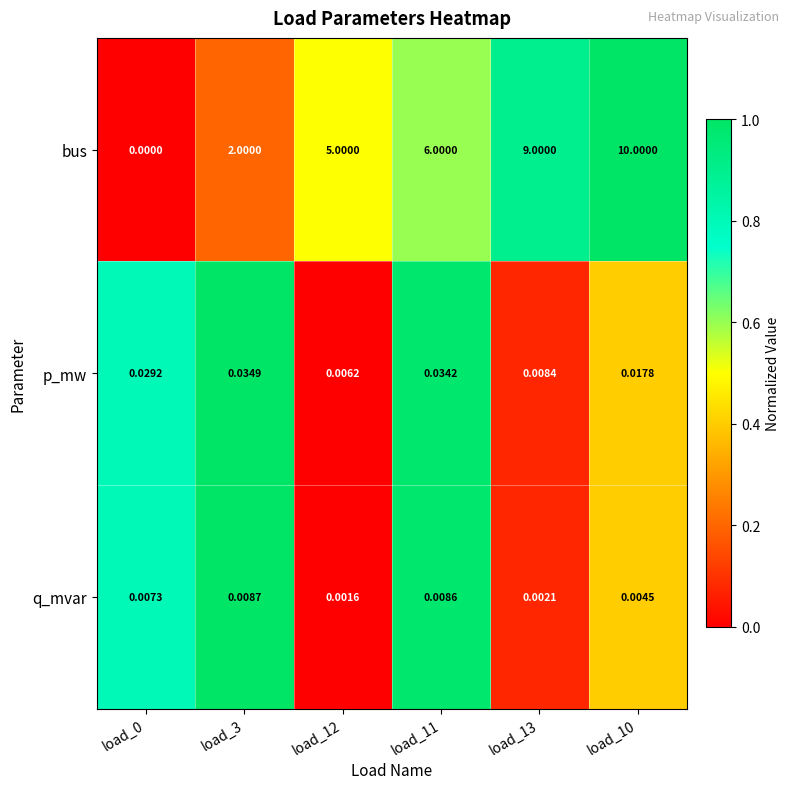

List the series in order of their peak value, lowest first.

q_mvar, p_mw, bus